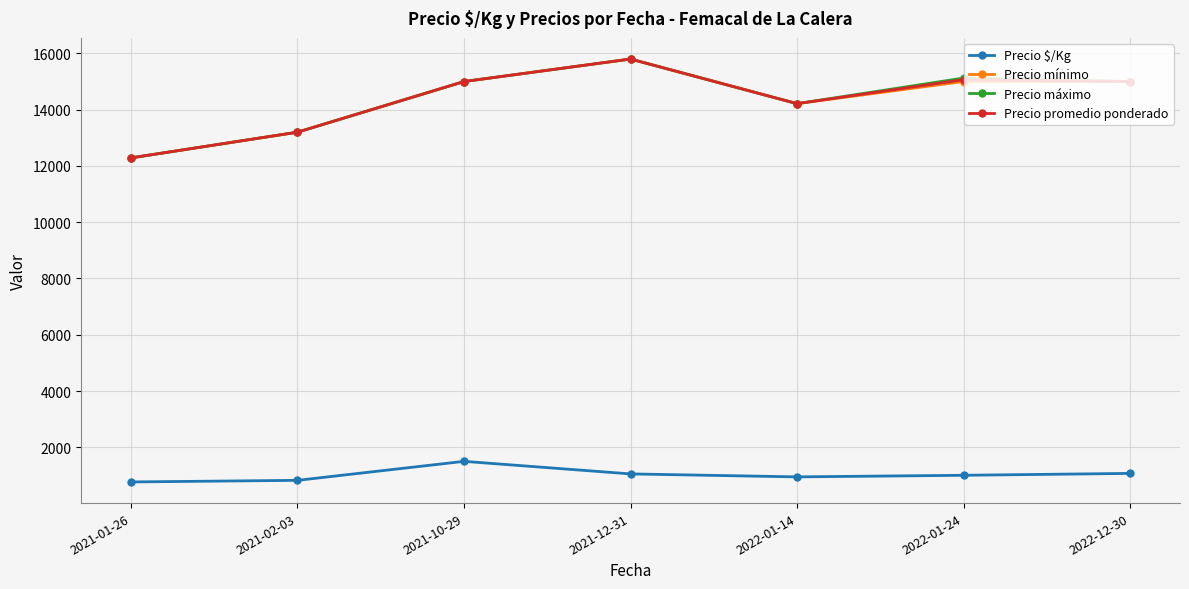

What is the label of the 4th point from the left?

2021-12-31